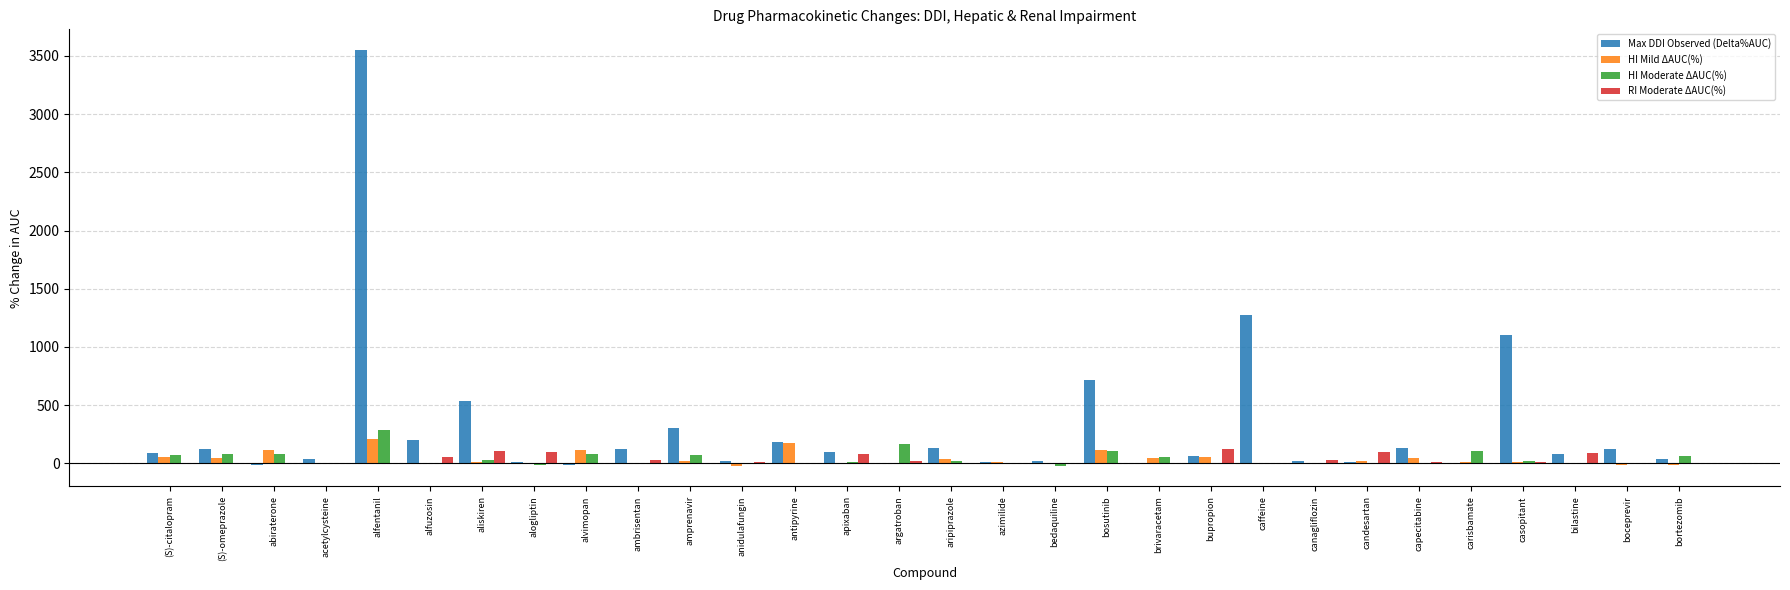

Which series changed the most between alfentanil and aliskiren?

Max DDI Observed (Delta%AUC)